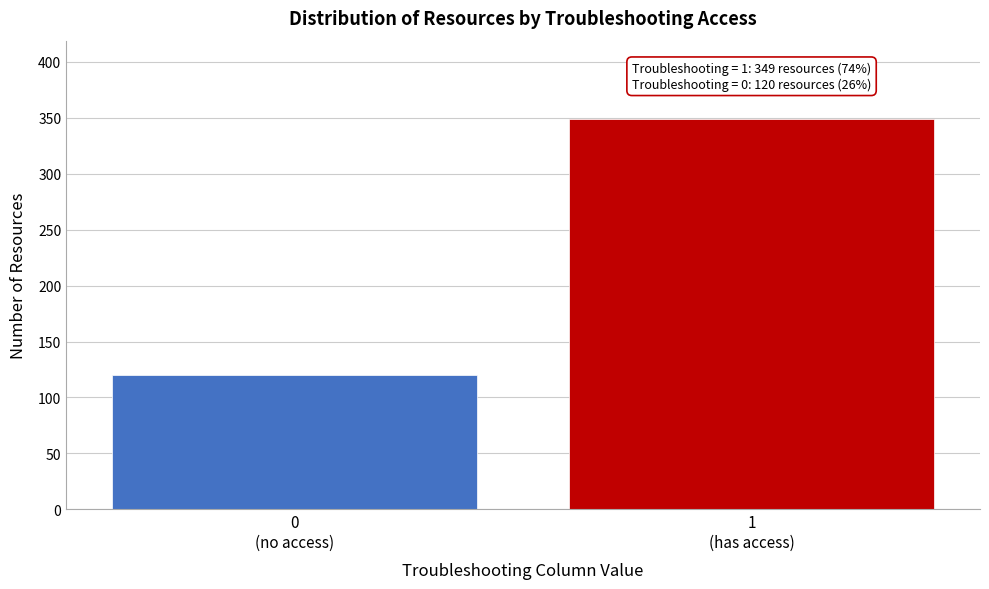

Reading left to right, what are all the values shown in this chart?

120	349